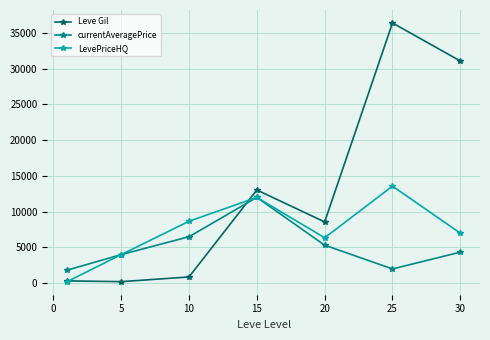

What is the sum of all LevePriceHQ values?

51797